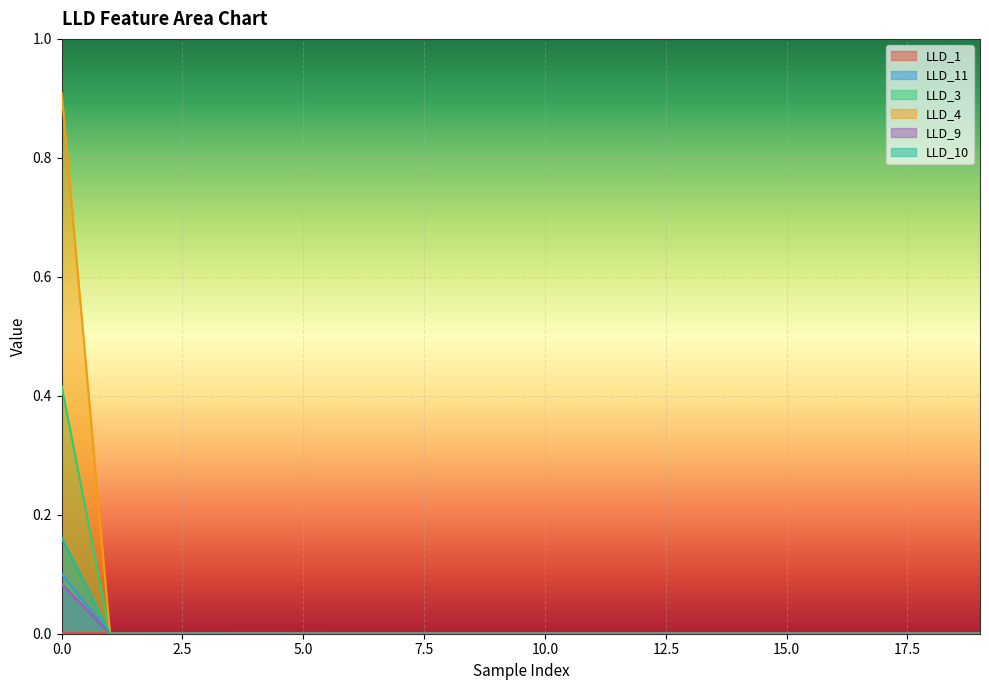

Rank the series by their maximum value, from highest to lowest.

LLD_4, LLD_3, LLD_10, LLD_11, LLD_9, LLD_1